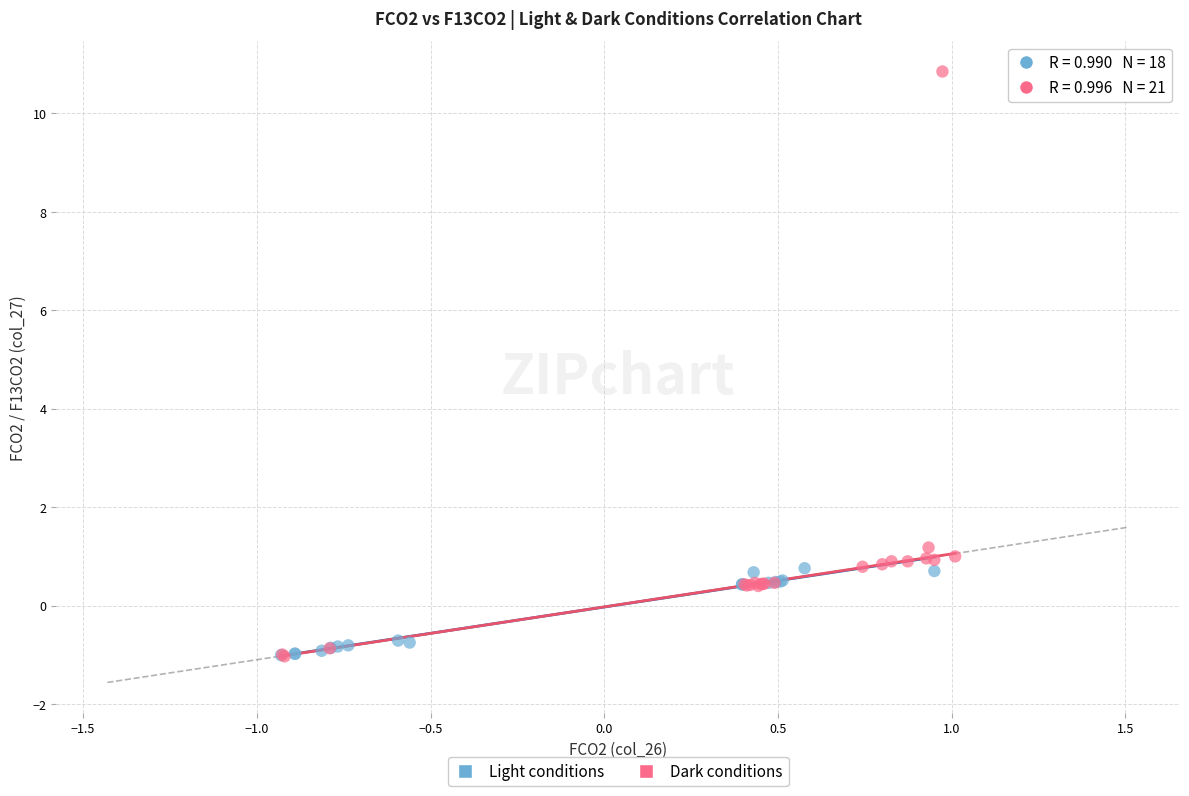

Which series has the largest Y range (max minus min)?

Dark conditions